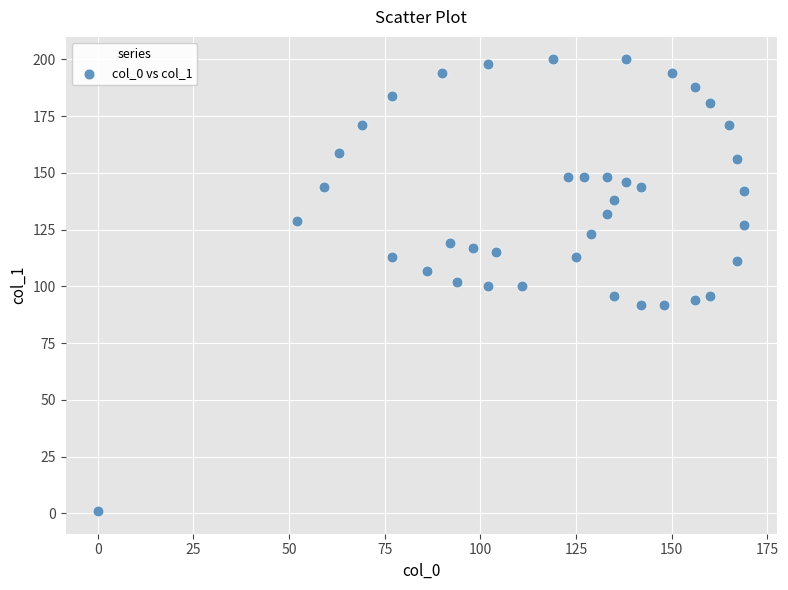

What is the range of X values (max minus min)?

169